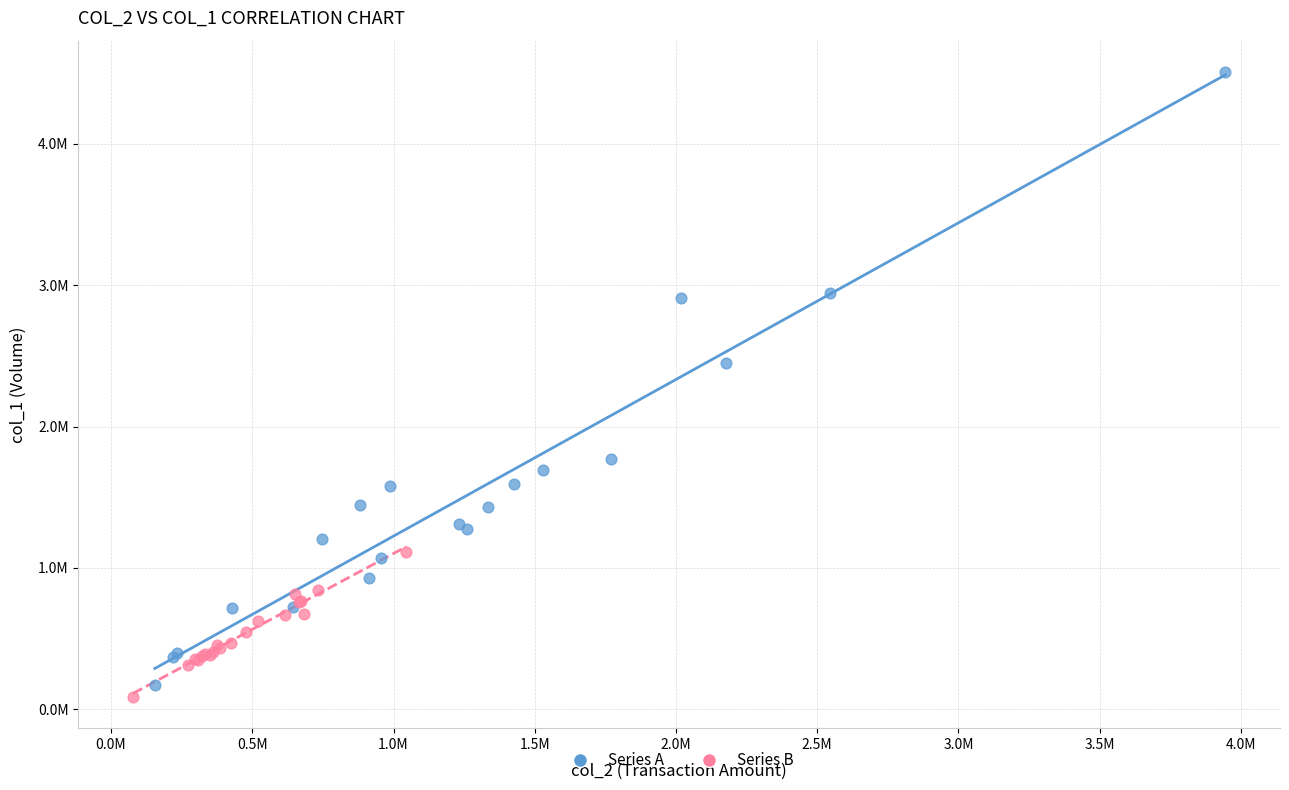

Which series has the widest spread of Y values?

Series A